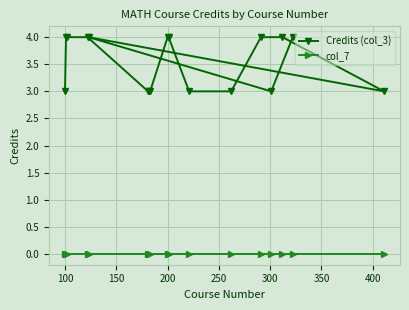

Rank the series by their maximum value, from lowest to highest.

col_7, Credits (col_3)